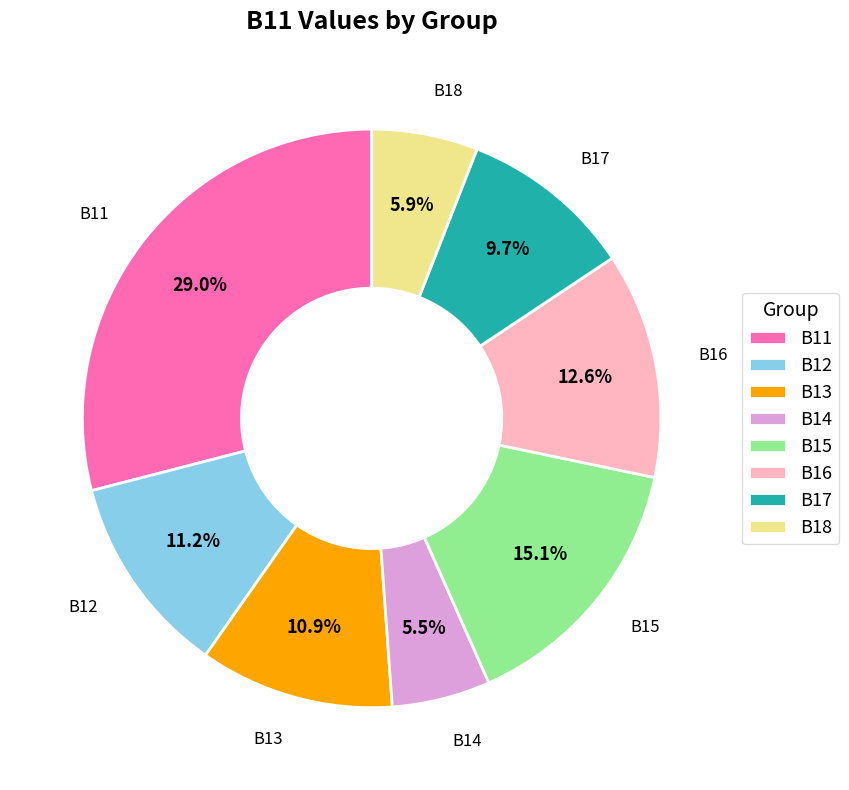

To the nearest percent, what portion does B13 represent?

11%